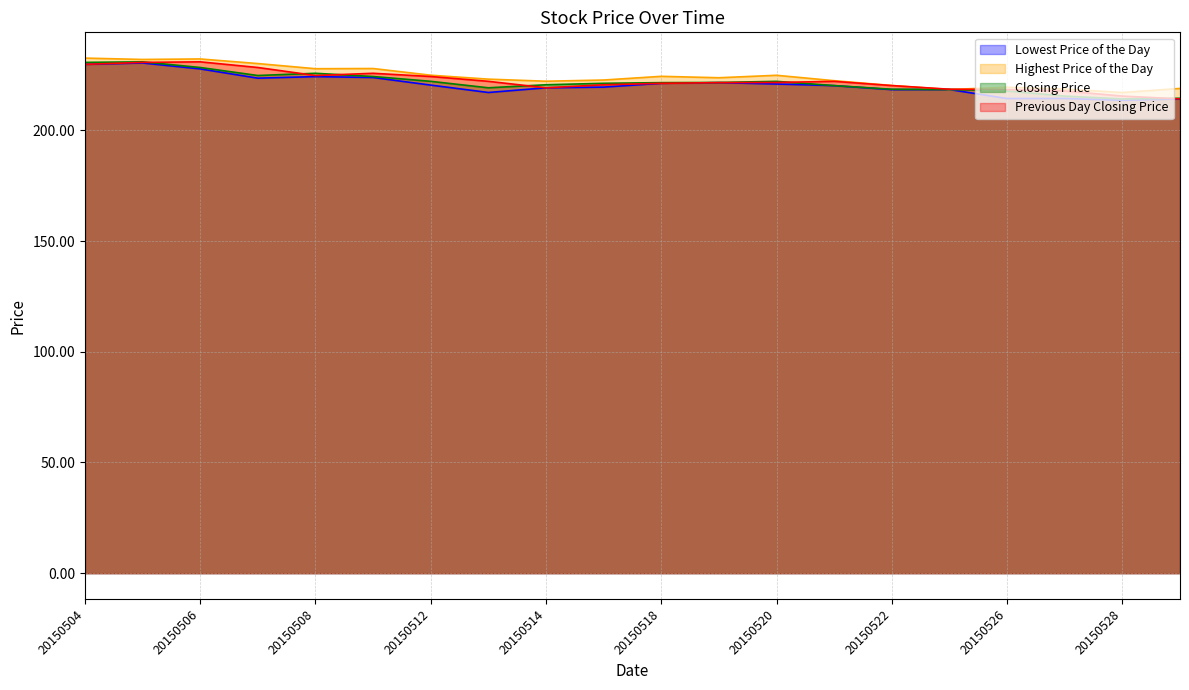

At which label does Lowest Price of the Day reach its peak?

20150505